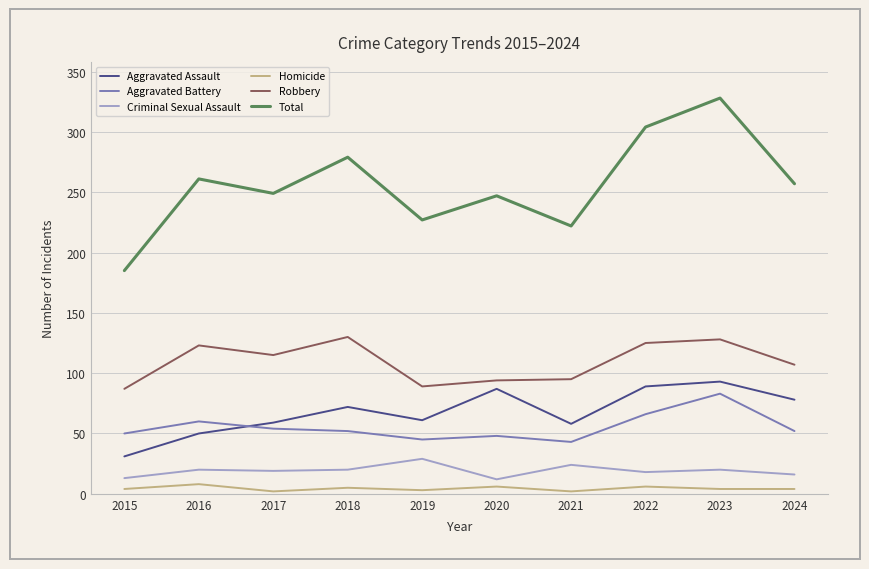

What is the difference between the maximum and minimum values in the Aggravated Assault series?

62